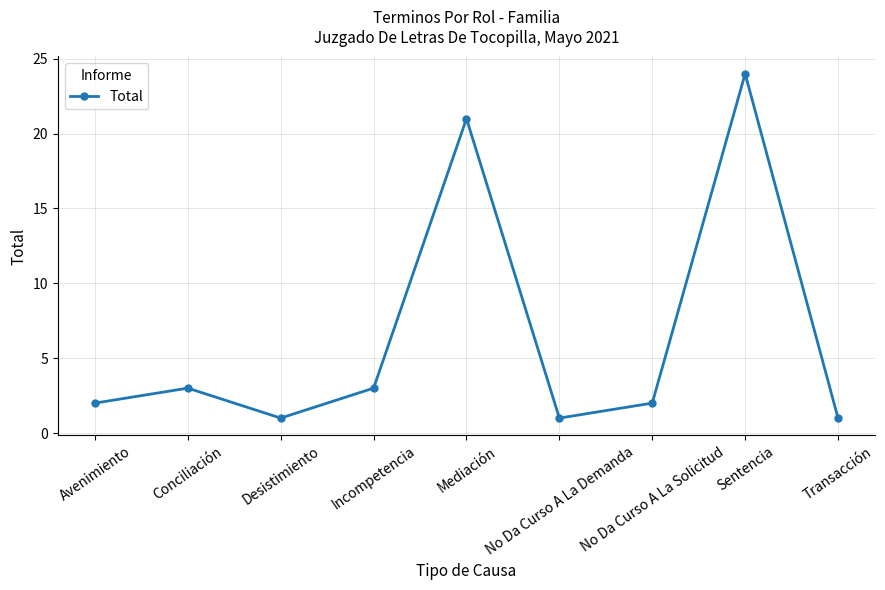

Approximately how many times larger is the value at Conciliación compared to Desistimiento?

3.0